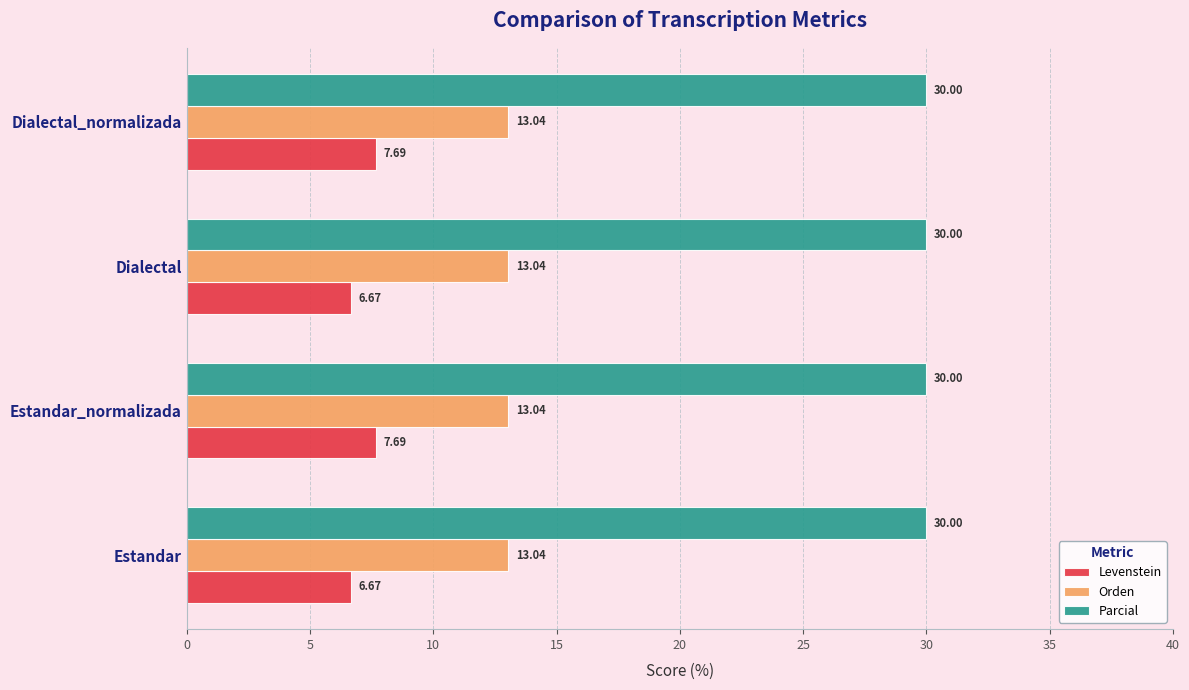

Which series has the widest spread of values?

Levenstein